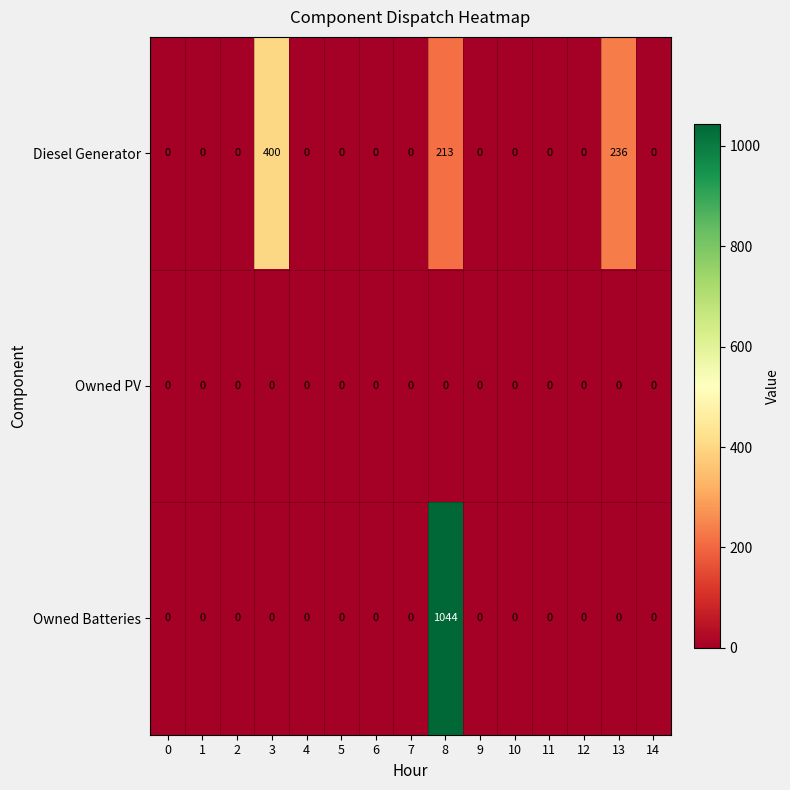

List the series in order of their overall mean, lowest first.

Owned PV, Diesel Generator, Owned Batteries